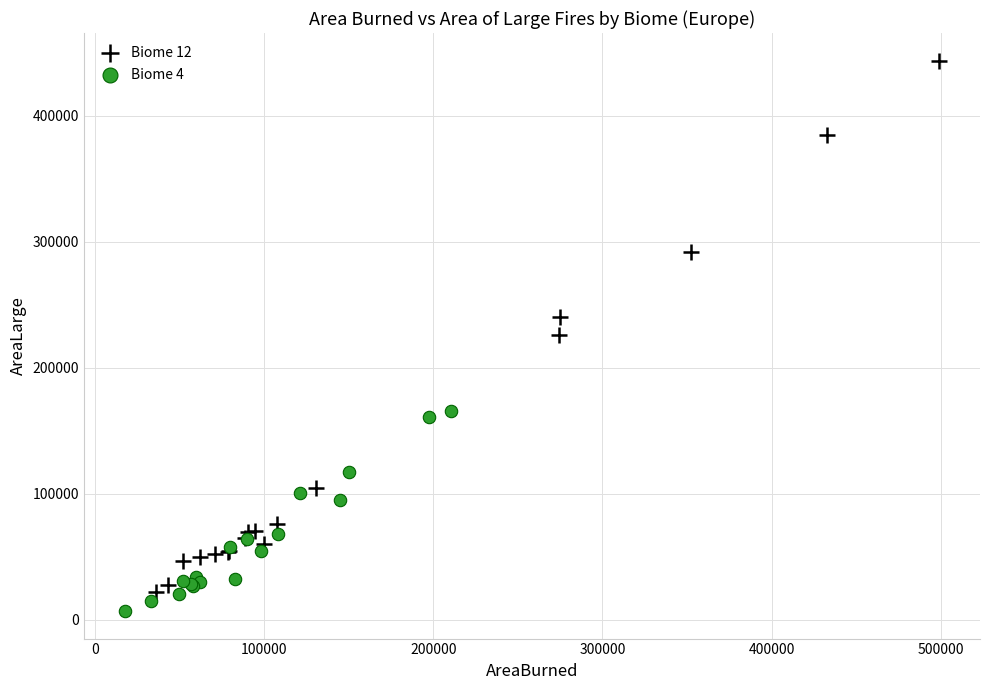

What are all the series names shown in the legend?

Biome 12, Biome 4